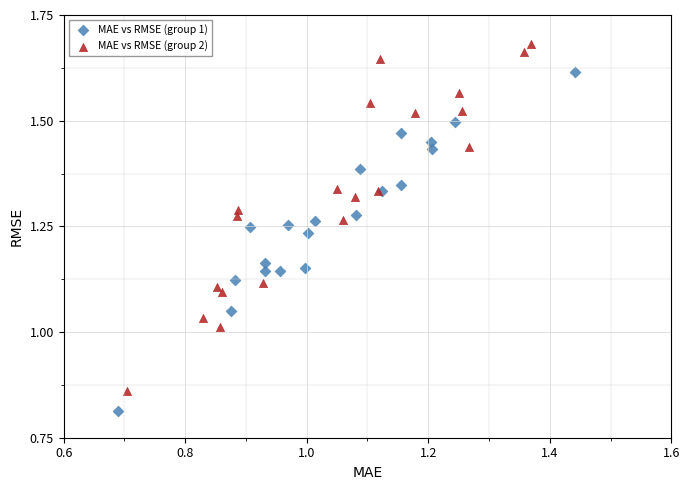

Which series contains the highest Y value?

MAE vs RMSE (group 2)